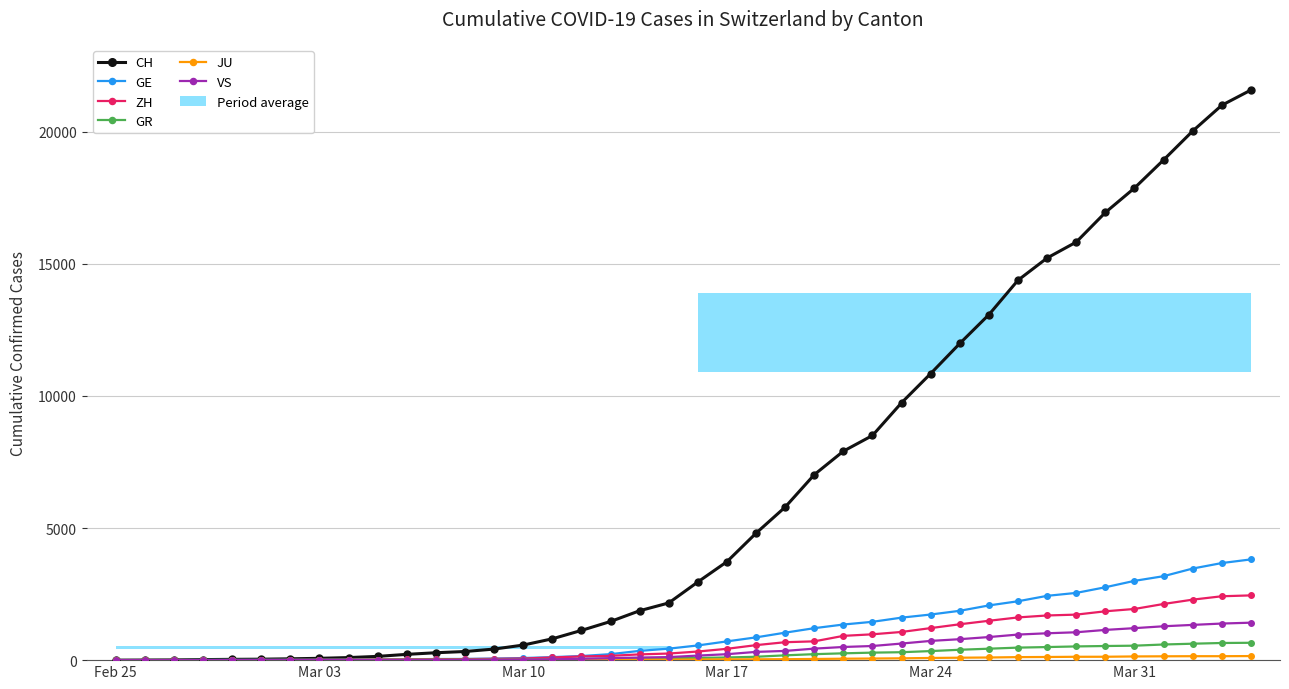

List the series in order of their peak value, lowest first.

JU, GR, VS, ZH, GE, CH